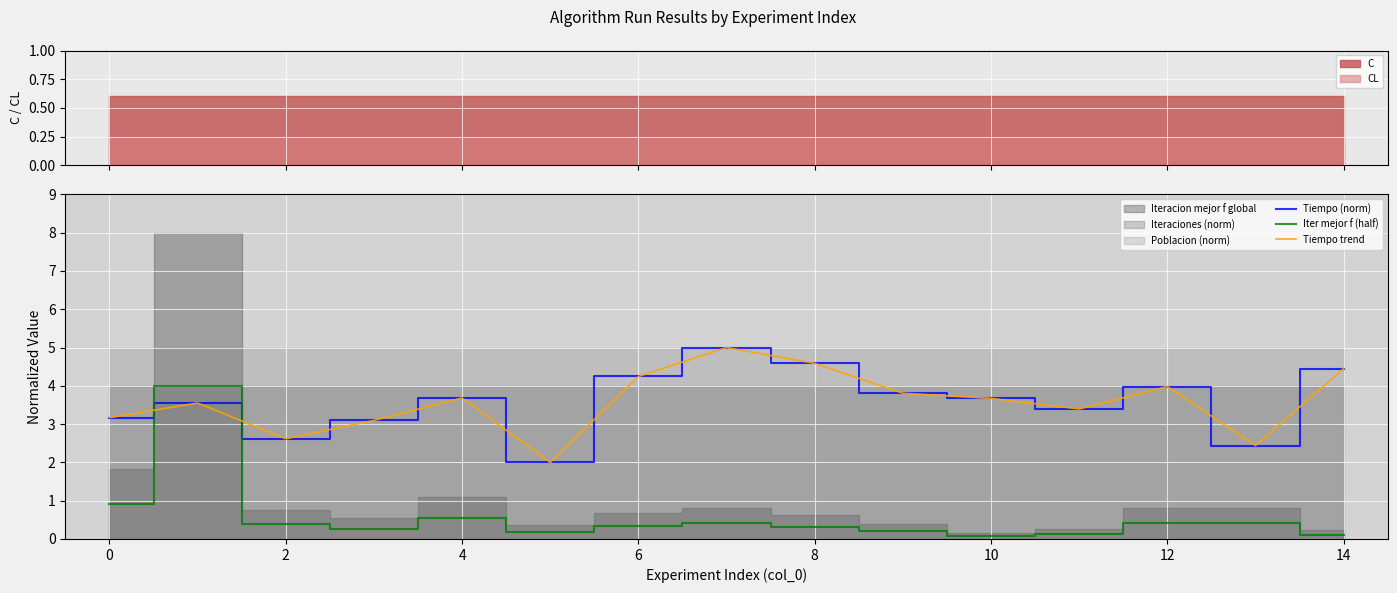

What is the approximate value of Tiempo (norm) at 14?

4.5